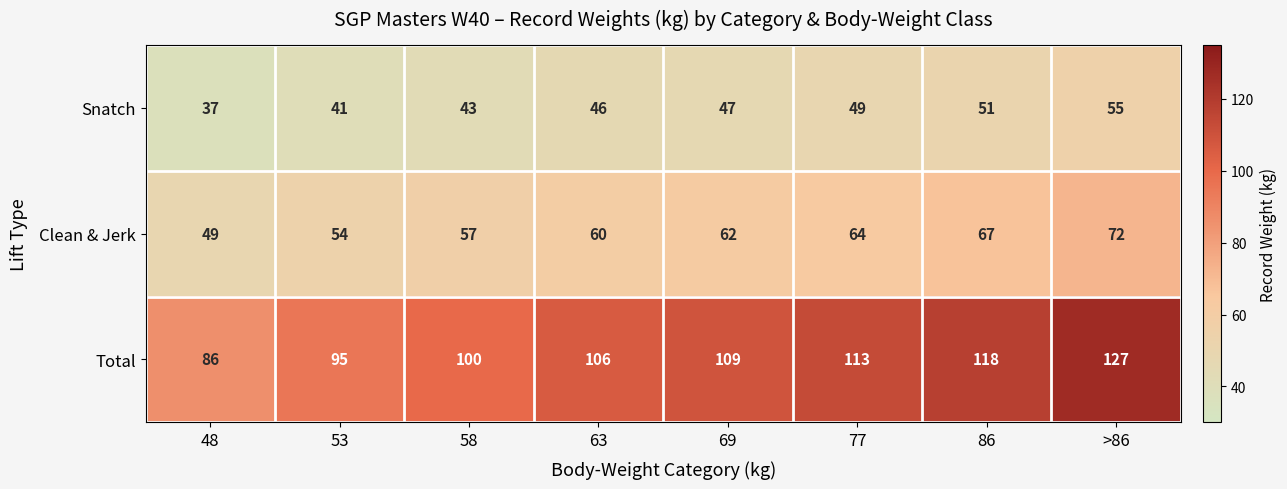

At which label does Total reach its peak?

>86